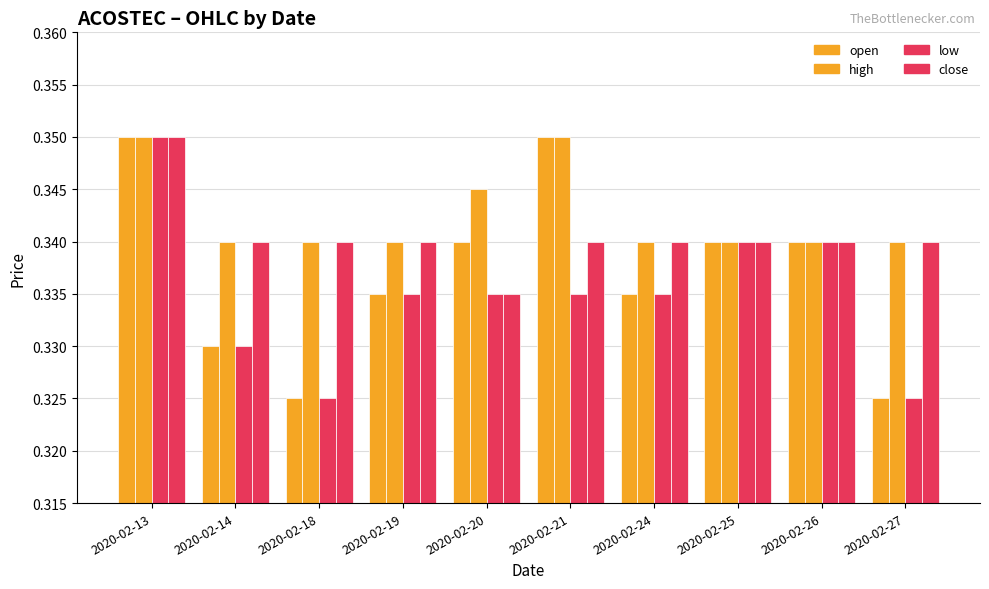

Count the number of data series in this chart.

4